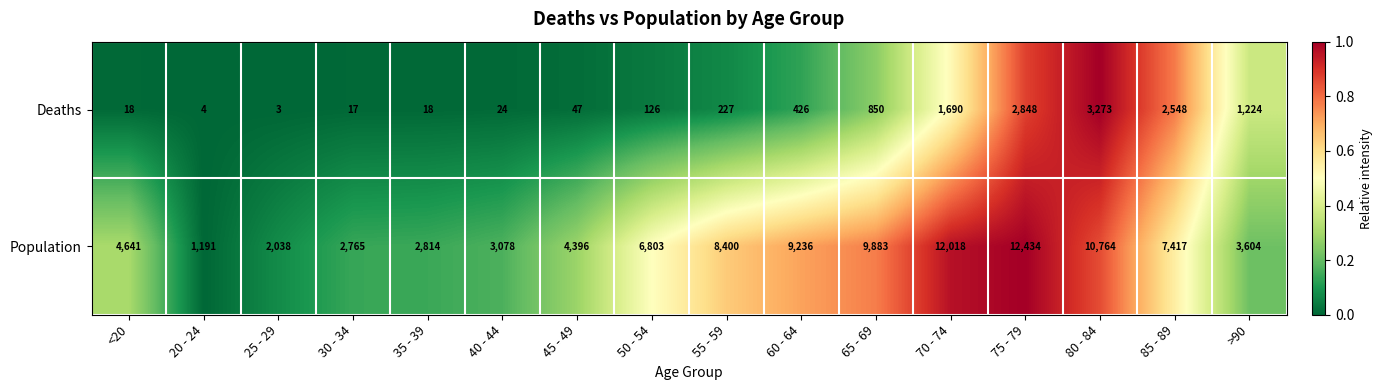

List the series in order of their peak value, lowest first.

Deaths, Population